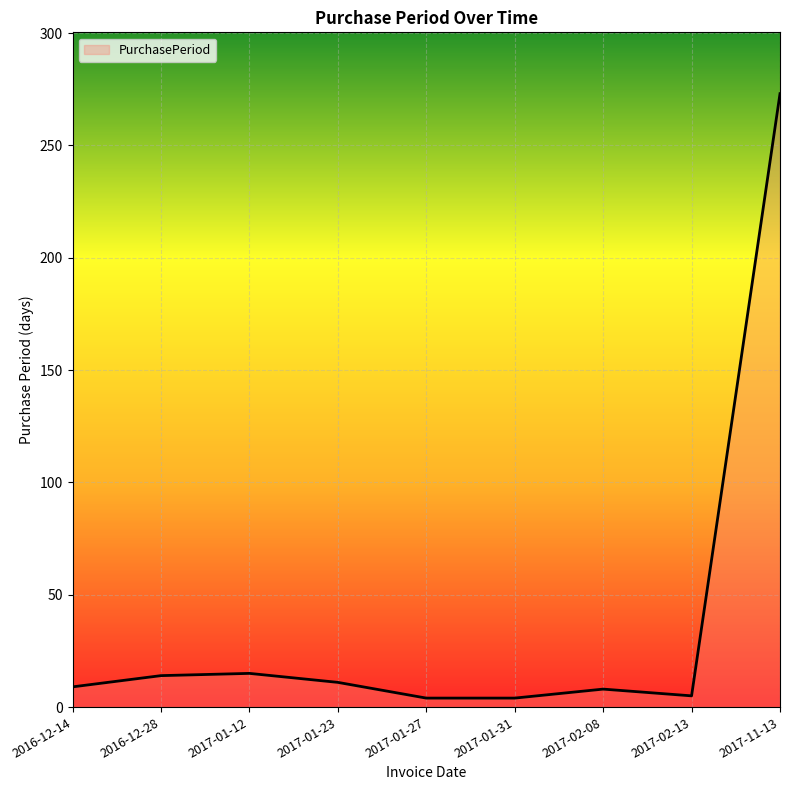

What is the maximum value shown in the chart?

273